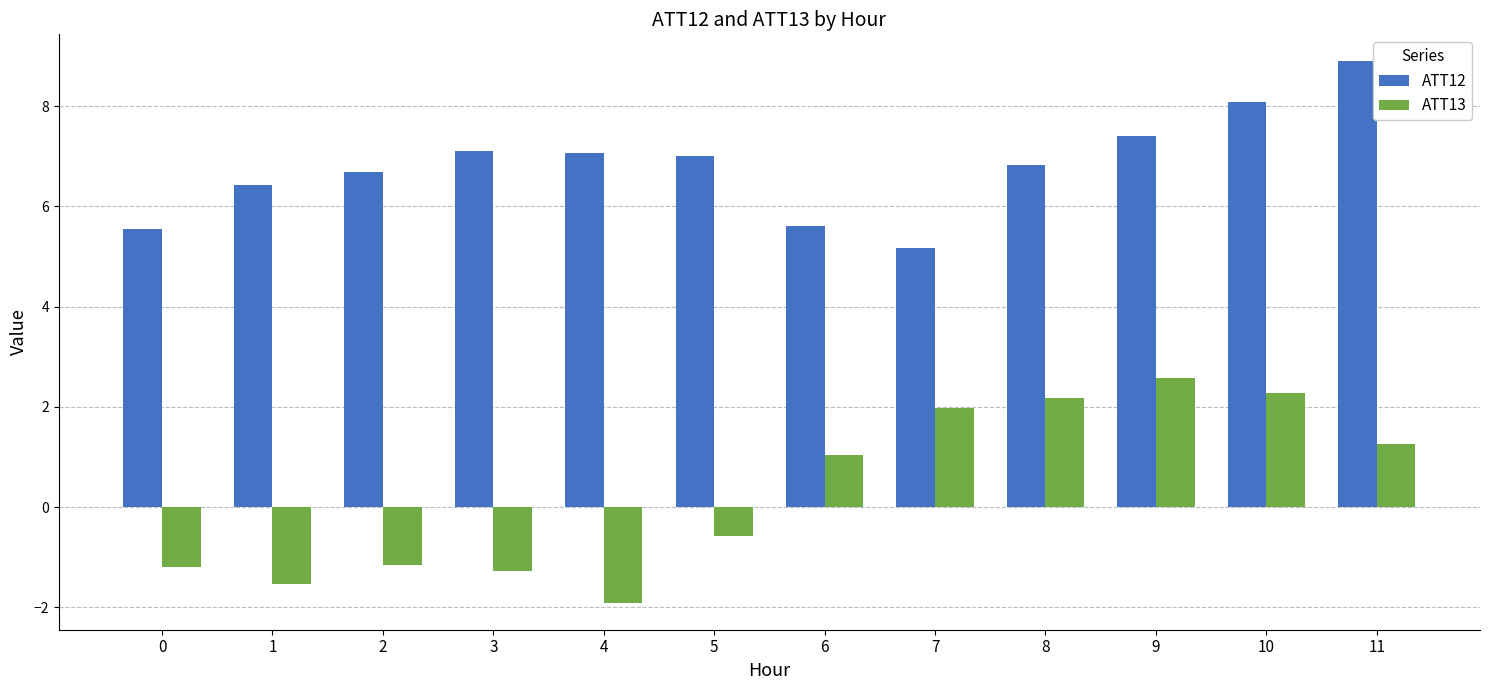

What is the value of the ATT12 bar at the 6th from the left?

7.0